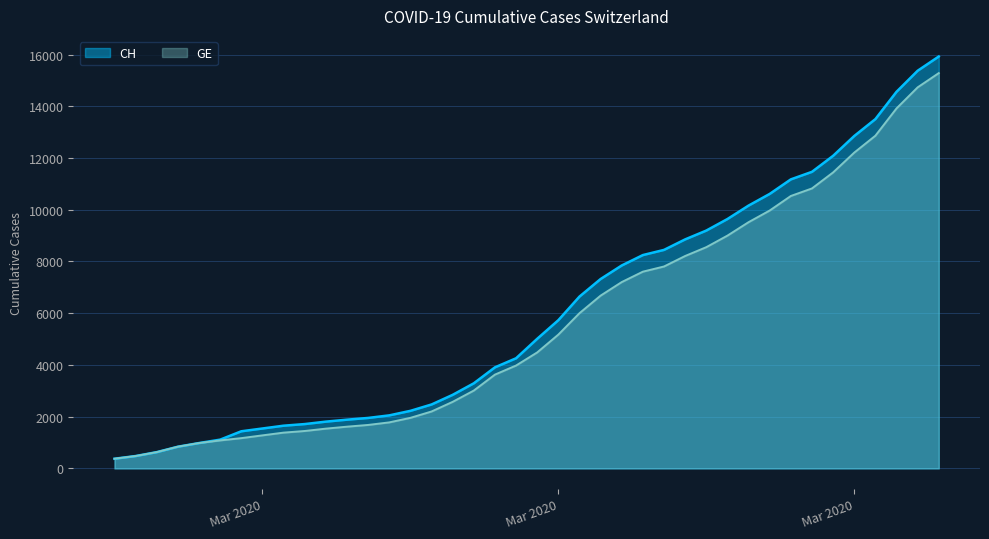

True or false: CH has a value of 15926 at 2020-04-04.

True